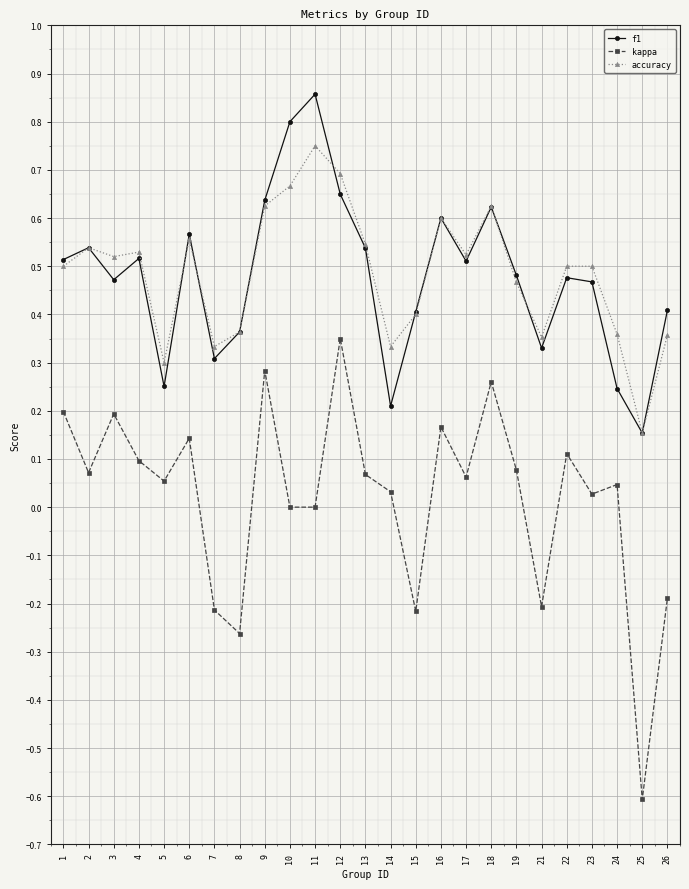

What is the sum of the f1 values at 17 and 1?

1.0